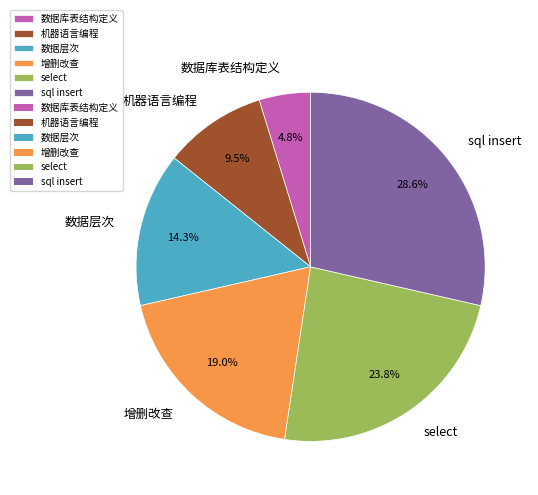

Rank the categories by value from highest to lowest.

sql insert, select, 增删改查, 数据层次, 机器语言编程, 数据库表结构定义